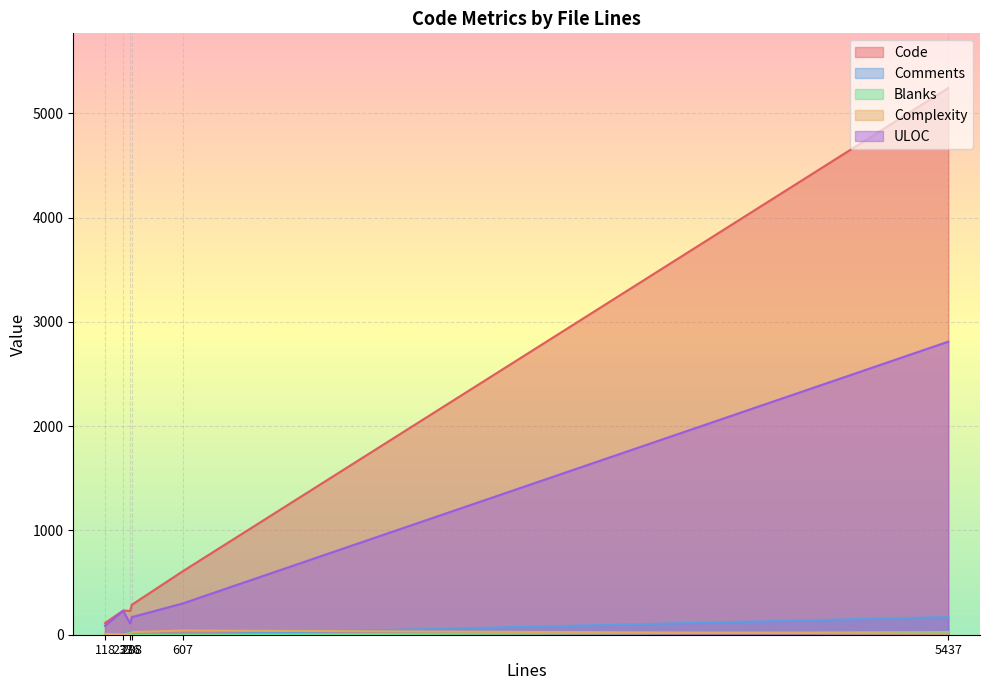

How many interior local peaks does the ULOC series have?

1